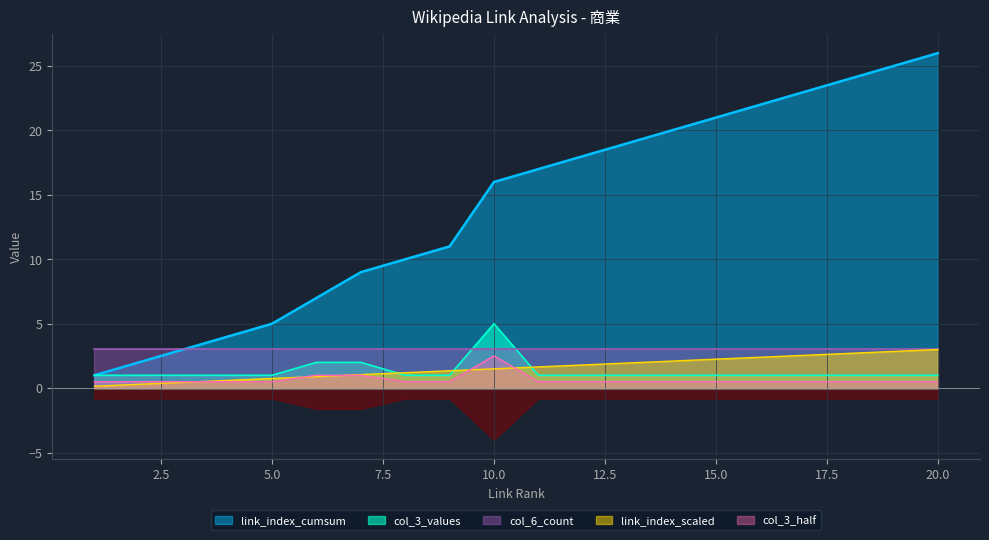

Reading left to right, transcribe all the data shown in this chart.

link_index: 1=0.1	2=0.3	3=0.4	4=0.6	5=0.8	6=0.9	7=1.1	8=1.2	9=1.3	10=1.5	11=1.6	12=1.8	13=1.9	14=2.1	15=2.2	16=2.4	17=2.5	18=2.7	19=2.9	20=3.0
col_3_values: 1=1.0	2=1.0	3=1.0	4=1.0	5=1.0	6=2.0	7=2.0	8=1.0	9=1.0	10=5.0	11=1.0	12=1.0	13=1.0	14=1.0	15=1.0	16=1.0	17=1.0	18=1.0	19=1.0	20=1.0
col_3_cumsum: 1=1.0	2=2.0	3=3.0	4=4.0	5=5.0	6=7.0	7=9.0	8=10.0	9=11.0	10=16.0	11=17.0	12=18.0	13=19.0	14=20.0	15=21.0	16=22.0	17=23.0	18=24.0	19=25.0	20=26.0